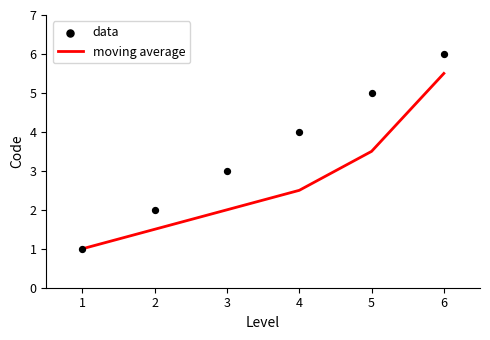

Which series has the largest total across all categories?

data